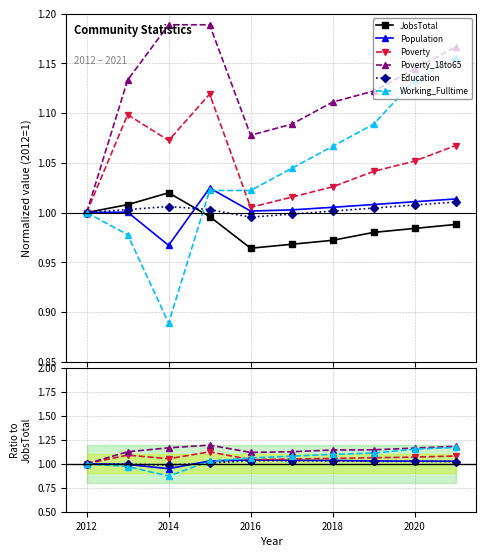

What is the approximate value of Population at 2012?

1.0